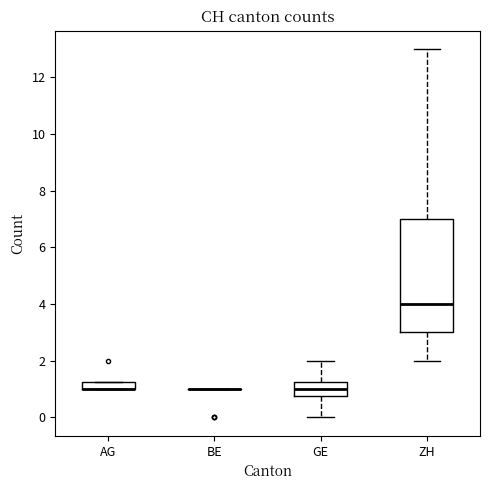

Where does the median line of the box for GE sit on the y-axis? The values are not printed on the chart, so give them approximately, as read against the axis.

1.0